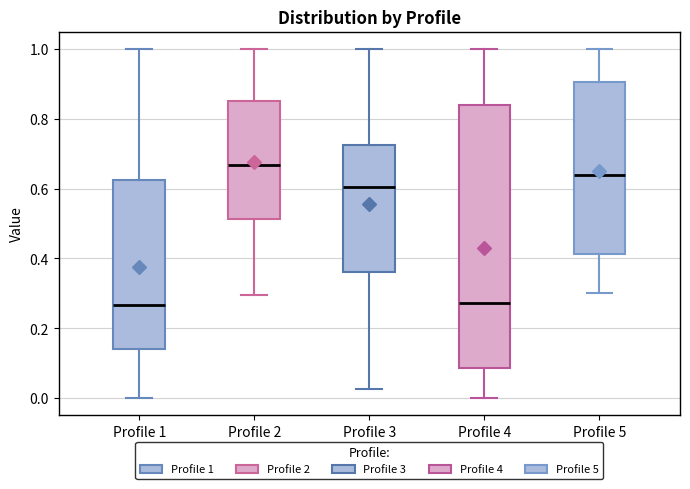

Which box is the tallest, from its lower edge to its upper edge?

Profile 4